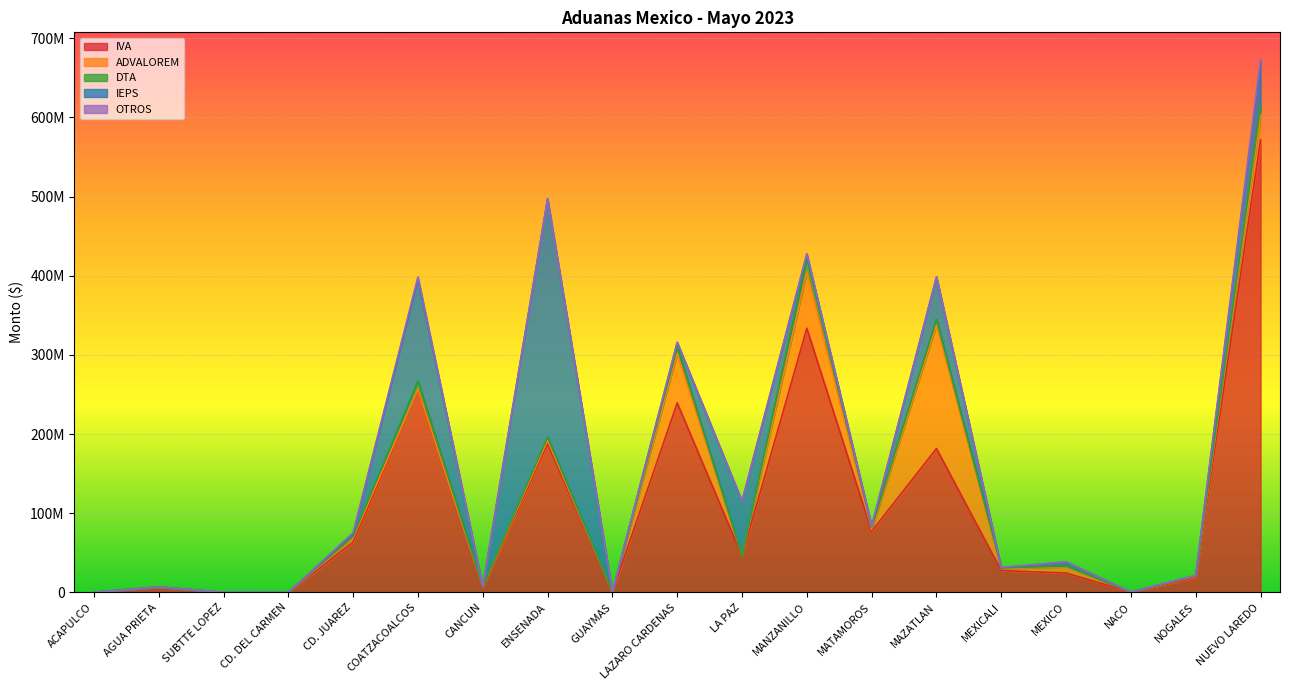

Is it true that IVA equals 181695628 at MAZATLAN?

True